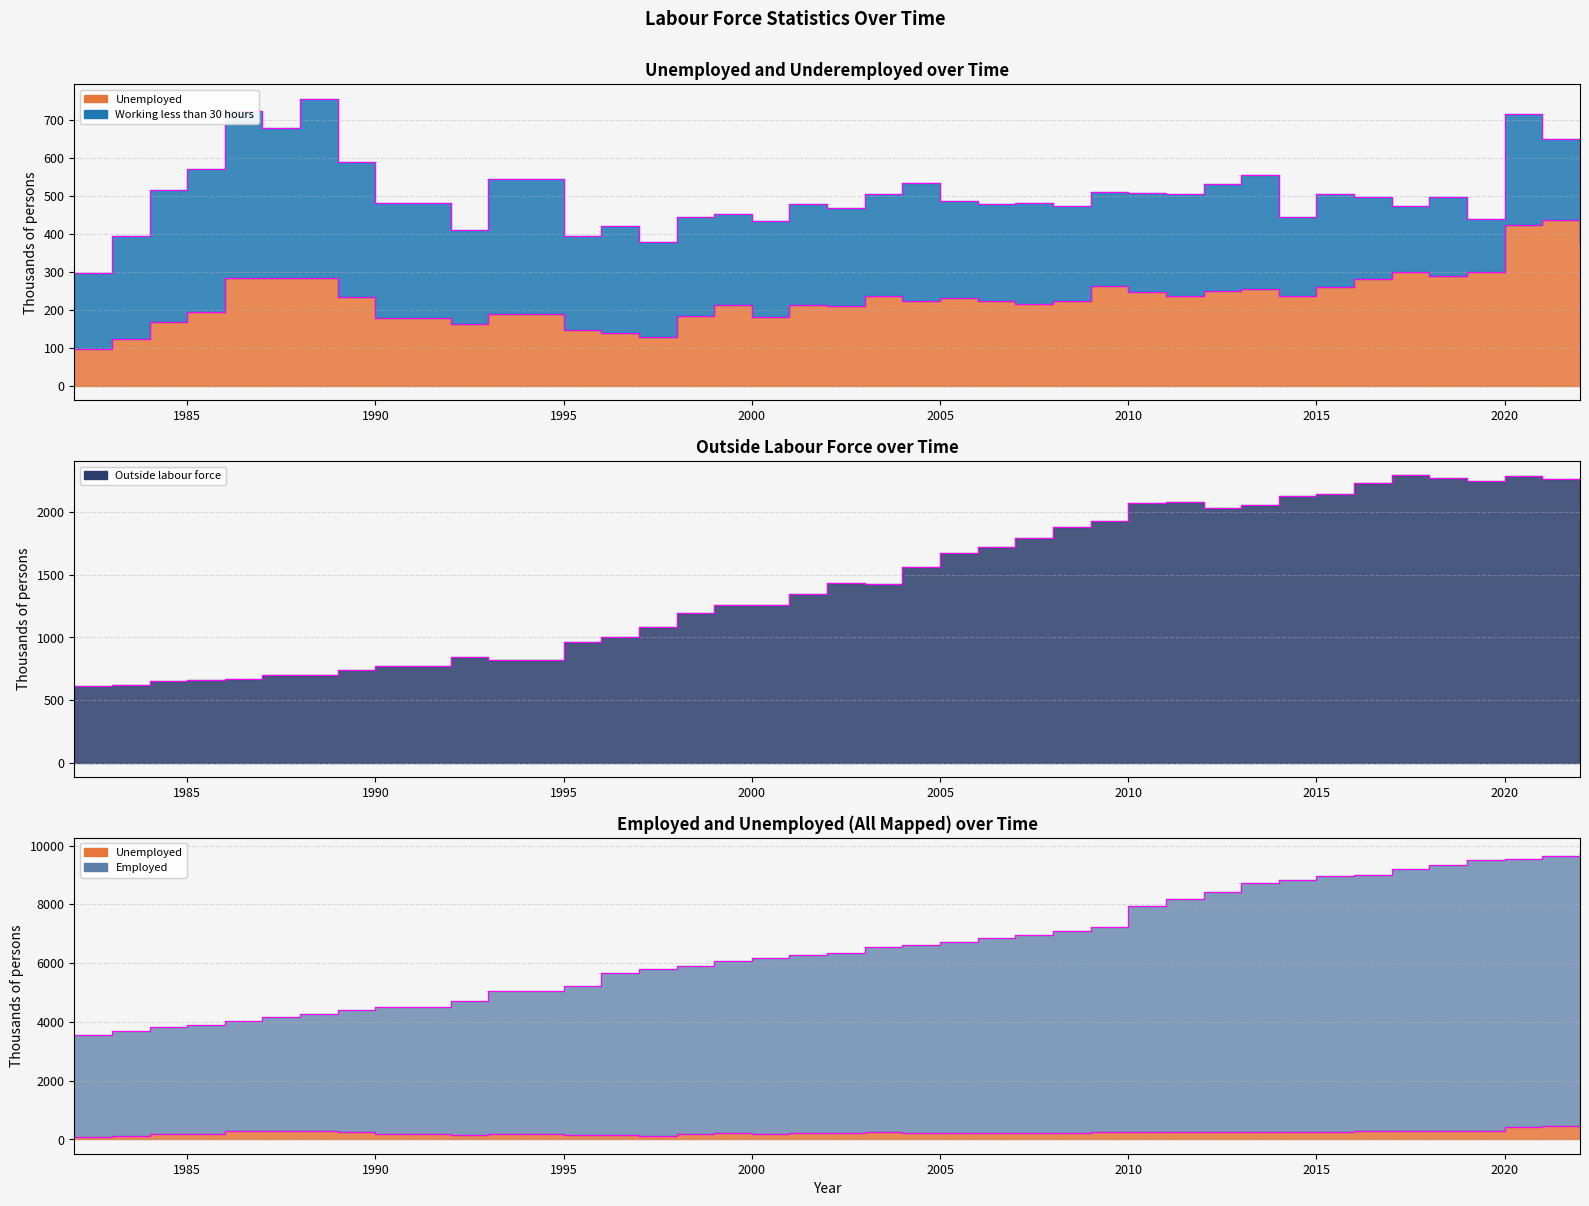

What is the difference between the maximum and minimum values in the Employed series?

6217.1